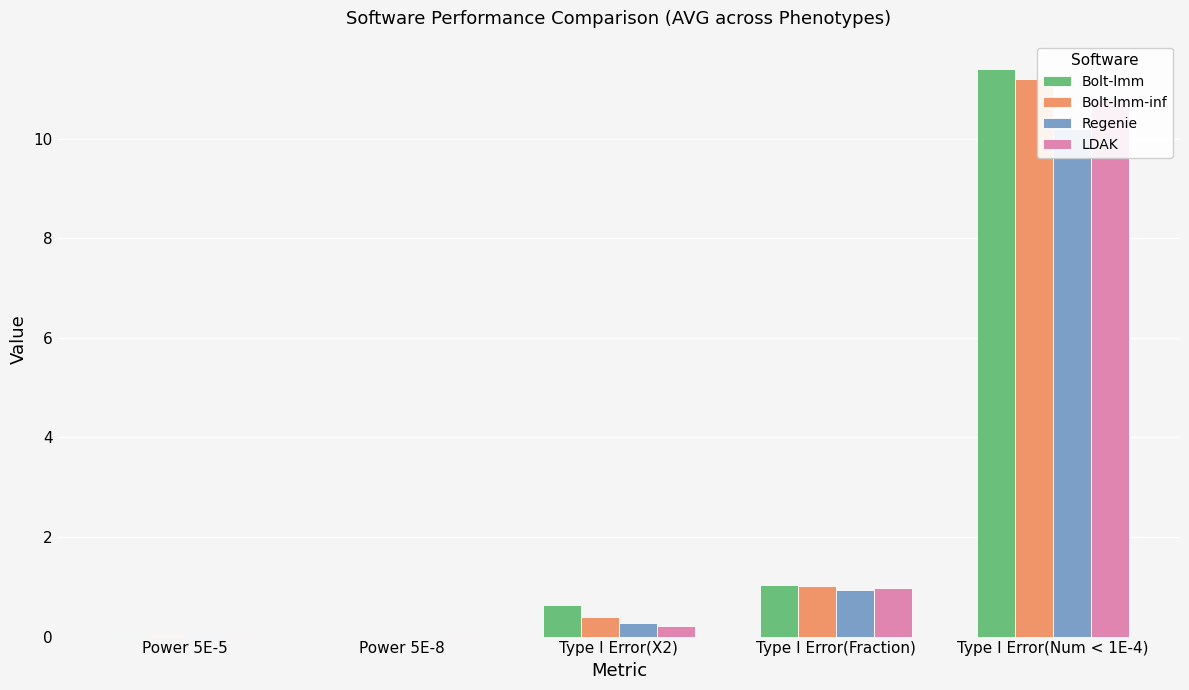

True or false: LDAK has a value of 0.3 at Type I Error(X2).

False